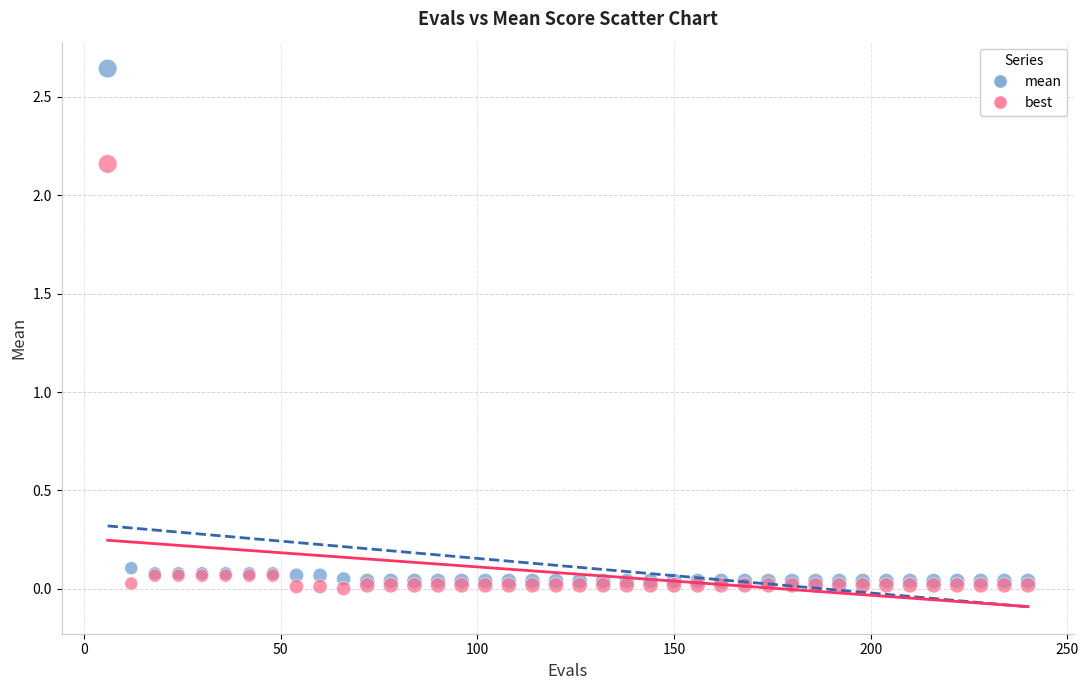

What are all the series names shown in the legend?

mean, best